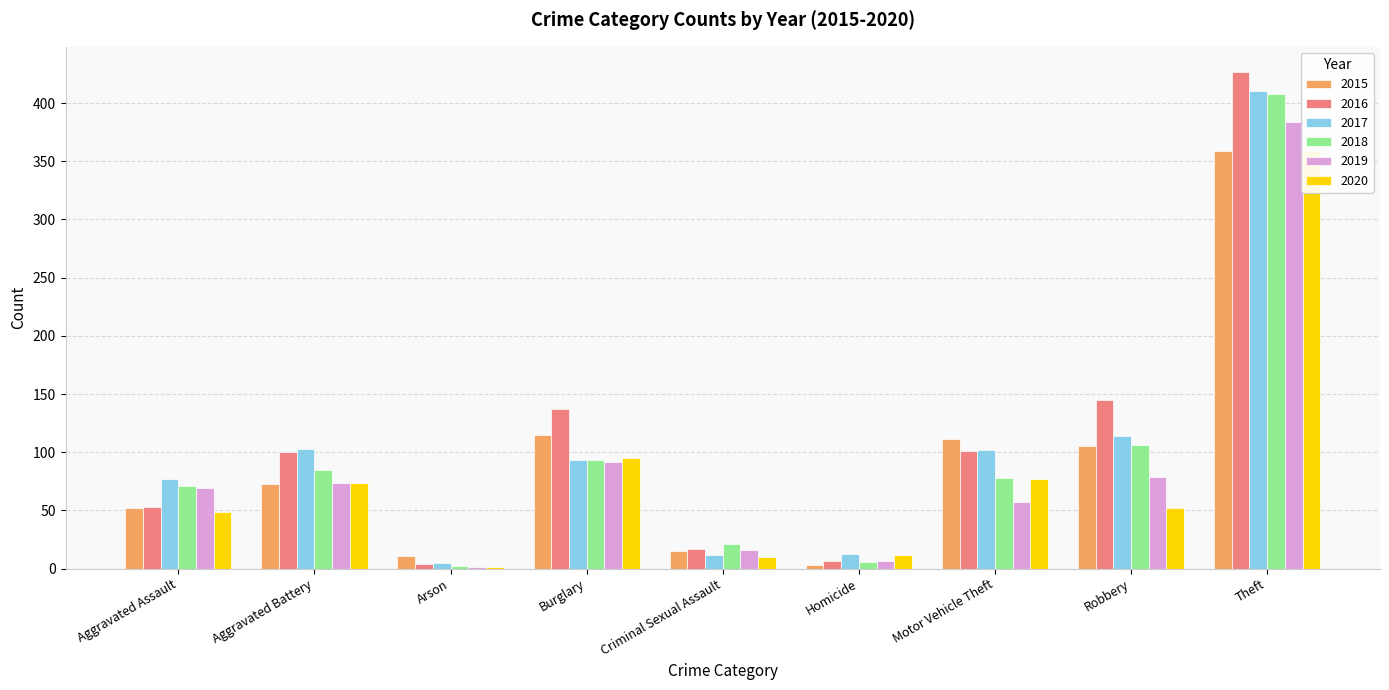

Reading left to right, list all the values displayed in this chart.

2015: Aggravated Assault=52	Aggravated Battery=73	Arson=11	Burglary=115	Criminal Sexual Assault=15	Homicide=3	Motor Vehicle Theft=111	Robbery=105	Theft=359
2016: Aggravated Assault=53	Aggravated Battery=100	Arson=4	Burglary=137	Criminal Sexual Assault=17	Homicide=7	Motor Vehicle Theft=101	Robbery=145	Theft=427
2017: Aggravated Assault=77	Aggravated Battery=103	Arson=5	Burglary=93	Criminal Sexual Assault=12	Homicide=13	Motor Vehicle Theft=102	Robbery=114	Theft=410
2018: Aggravated Assault=71	Aggravated Battery=85	Arson=2	Burglary=93	Criminal Sexual Assault=21	Homicide=6	Motor Vehicle Theft=78	Robbery=106	Theft=408
2019: Aggravated Assault=69	Aggravated Battery=74	Arson=1	Burglary=92	Criminal Sexual Assault=16	Homicide=7	Motor Vehicle Theft=57	Robbery=79	Theft=384
2020: Aggravated Assault=49	Aggravated Battery=74	Arson=1	Burglary=95	Criminal Sexual Assault=10	Homicide=12	Motor Vehicle Theft=77	Robbery=52	Theft=359